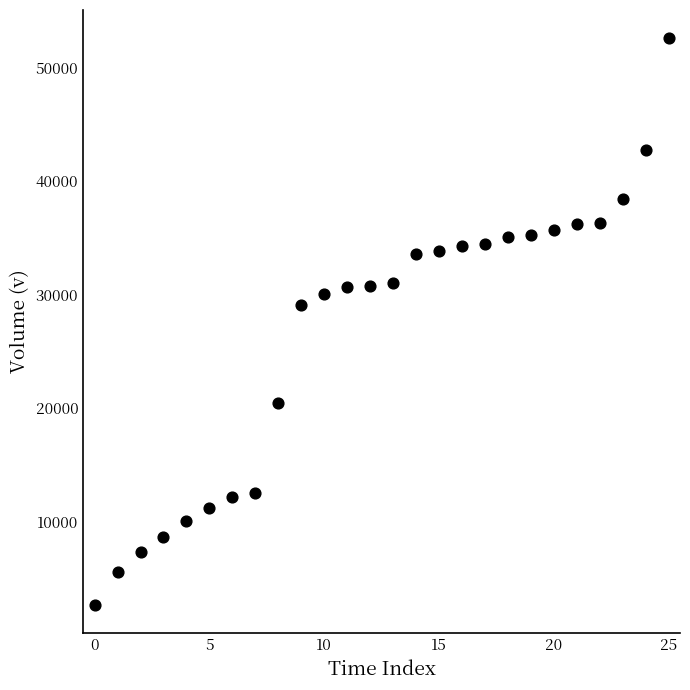

What is the range of Y values (max minus min)?

49934